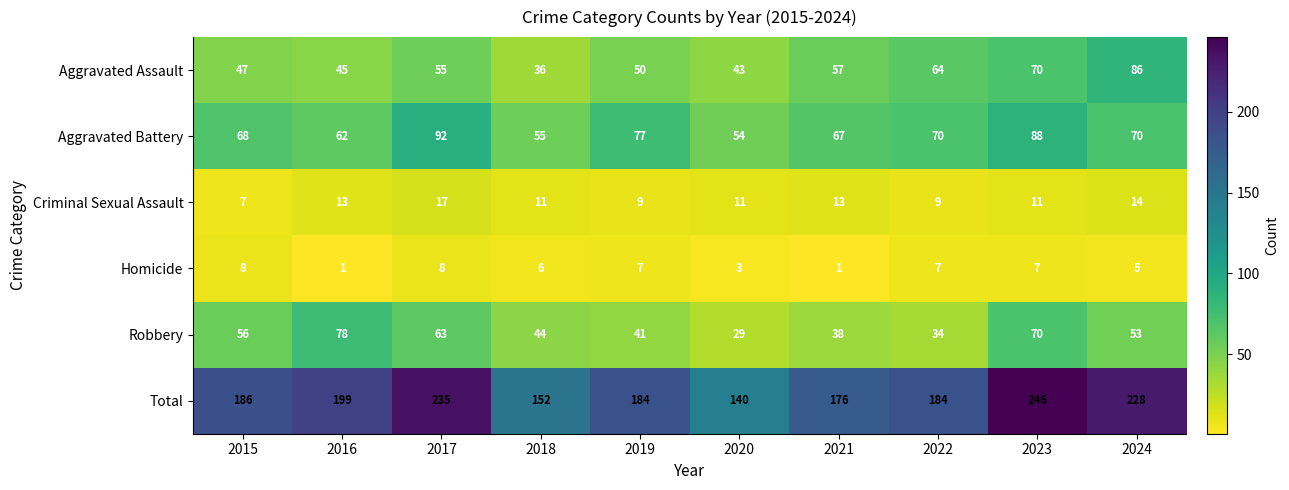

At which category is the sum across all series the highest?

2023